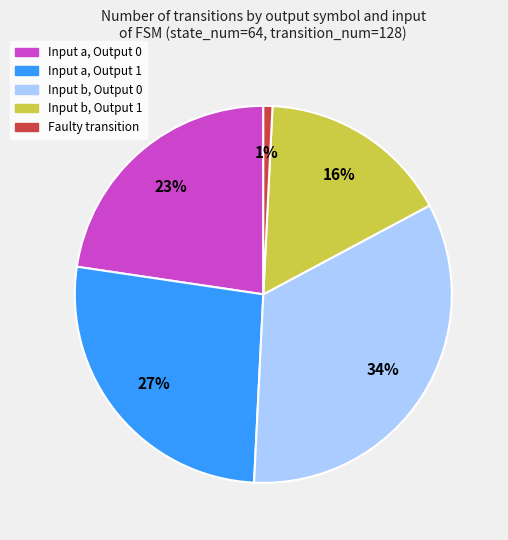

Which category has the smallest portion of the pie?

Faulty transition